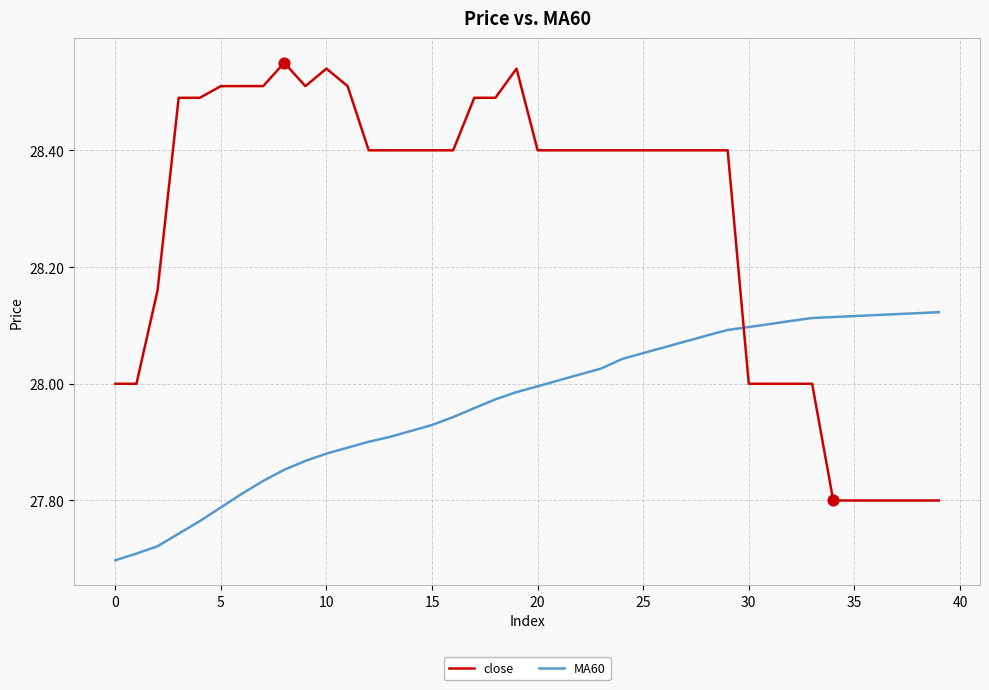

Which series has the widest spread of values?

close